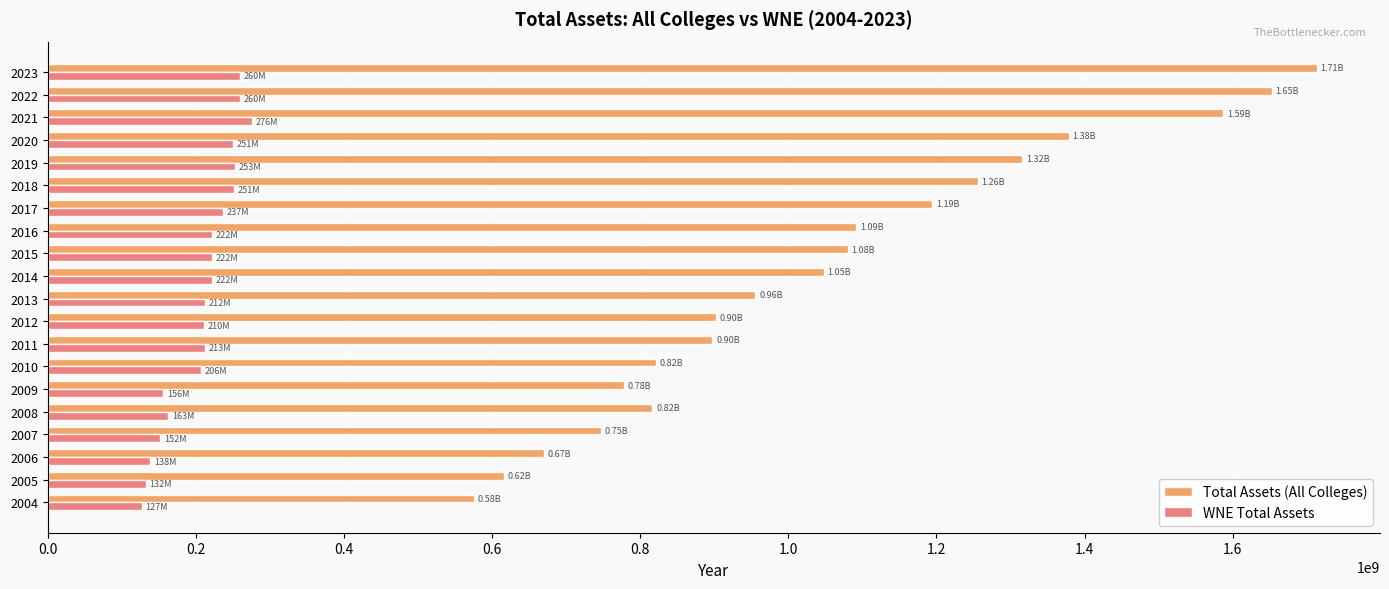

At 2022, list the series in order from smallest to largest.

WNE Total Assets, Total Assets (All Colleges)